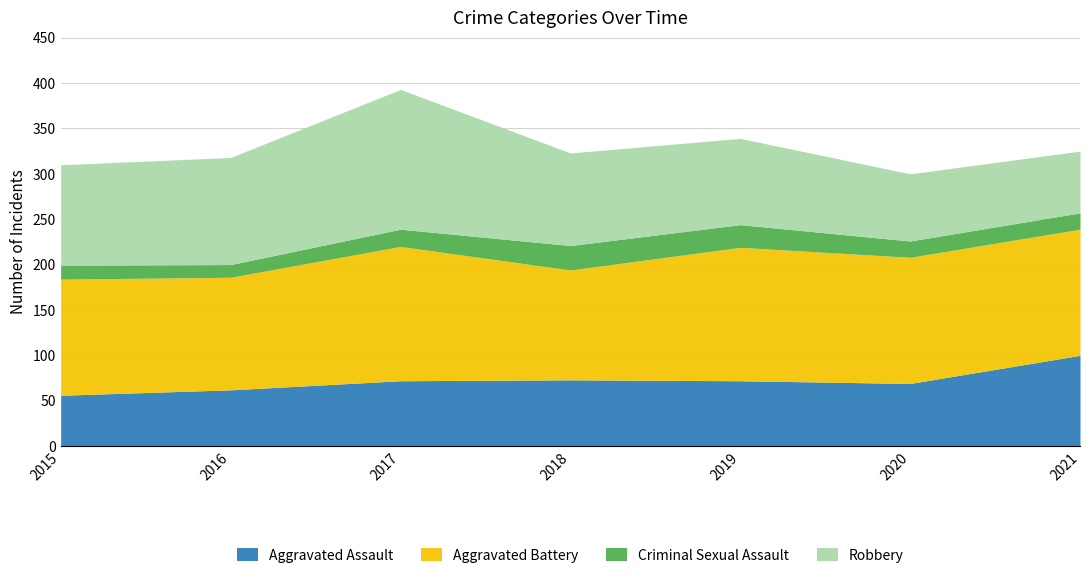

Is the value of Aggravated Battery at 2019 greater than the value of Aggravated Assault at 2019?

Yes